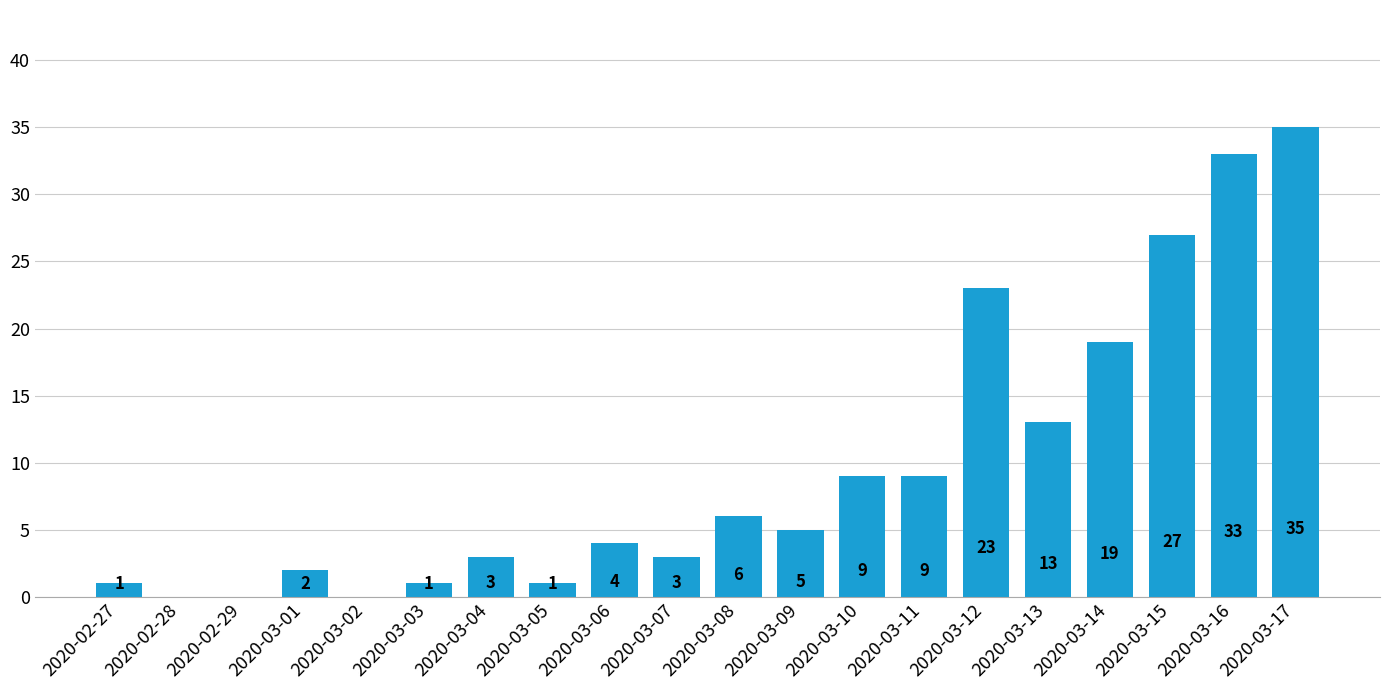

How many categories are shown in the chart?

20